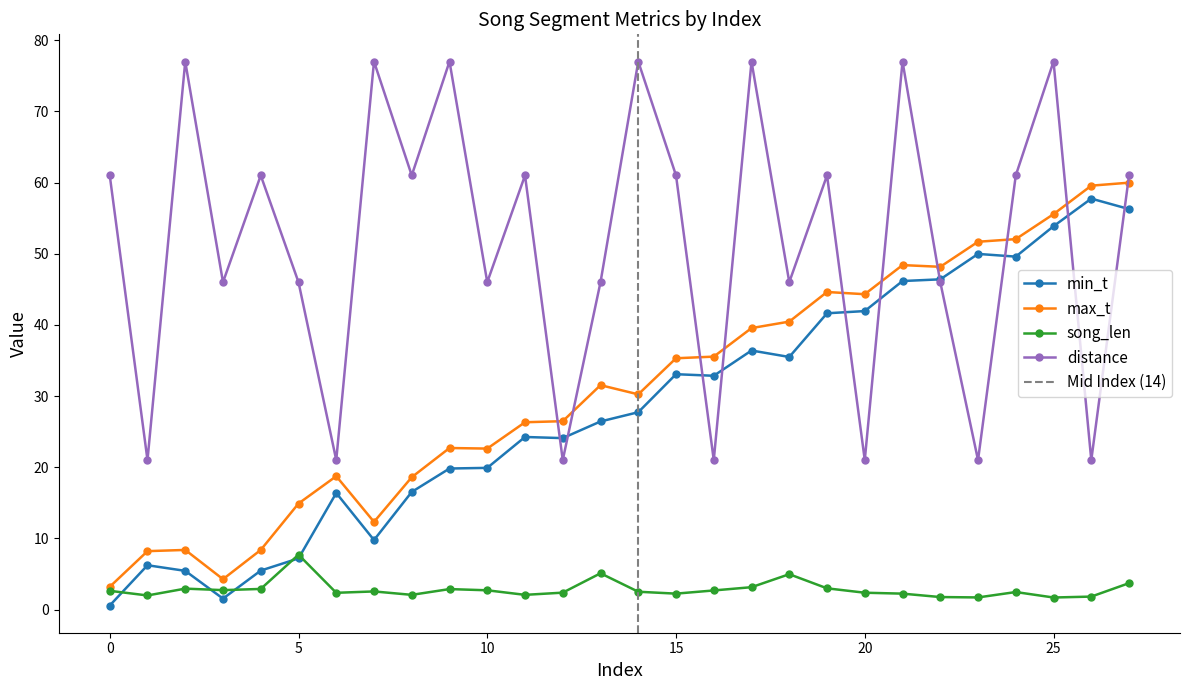

What are all the series names shown in the legend?

min_t, max_t, song_len, distance